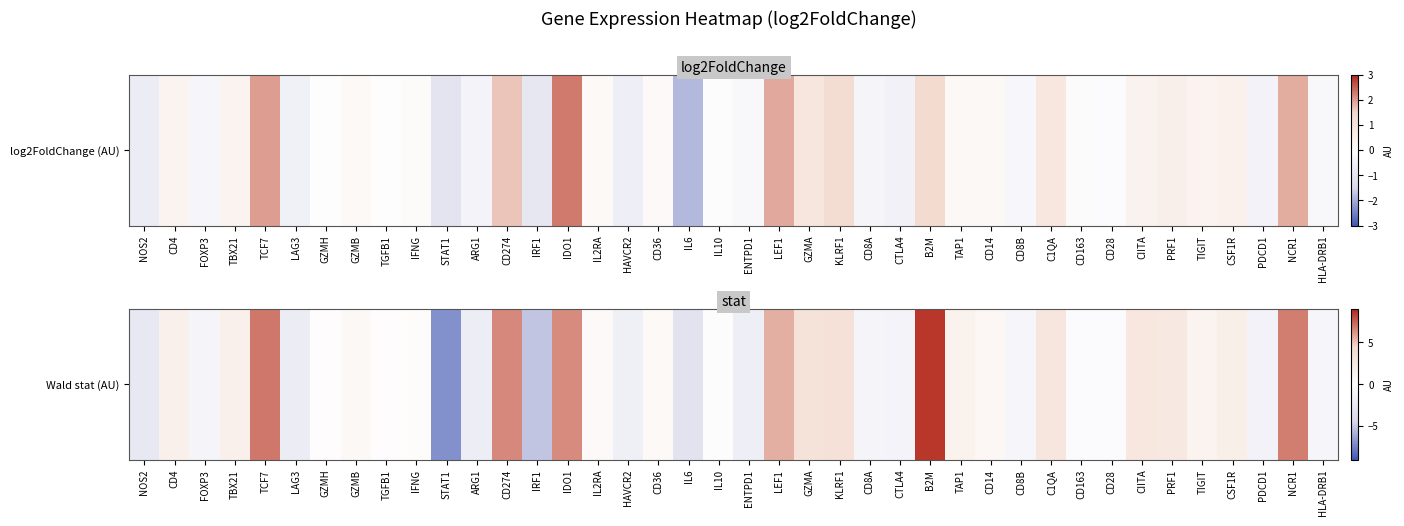

What is the smallest value displayed?

-7.0